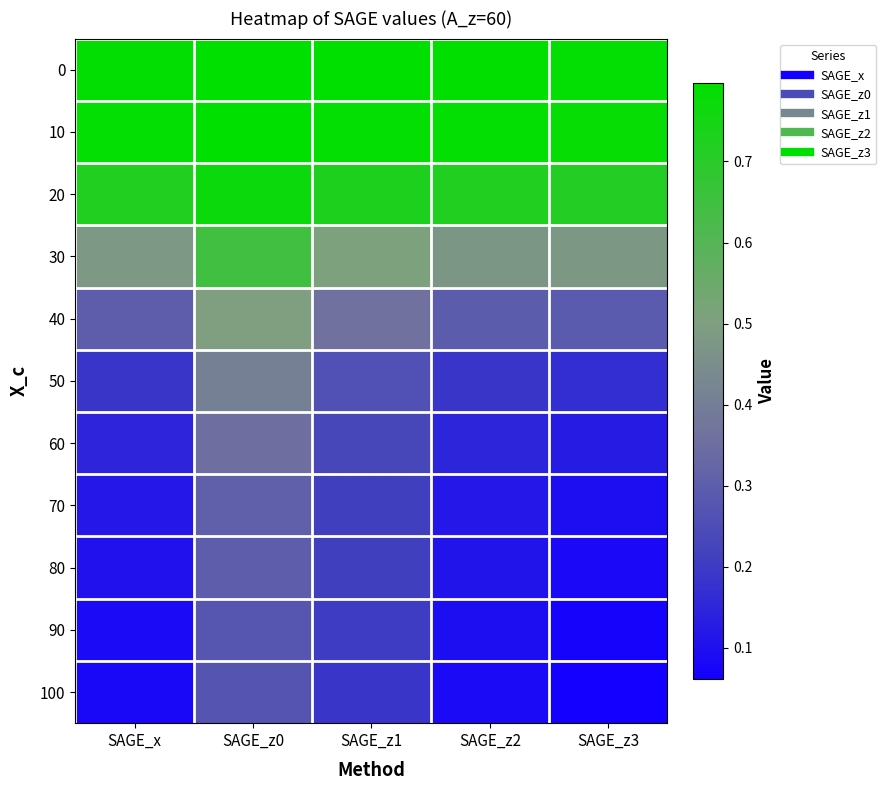

How many data points does each series have?

5